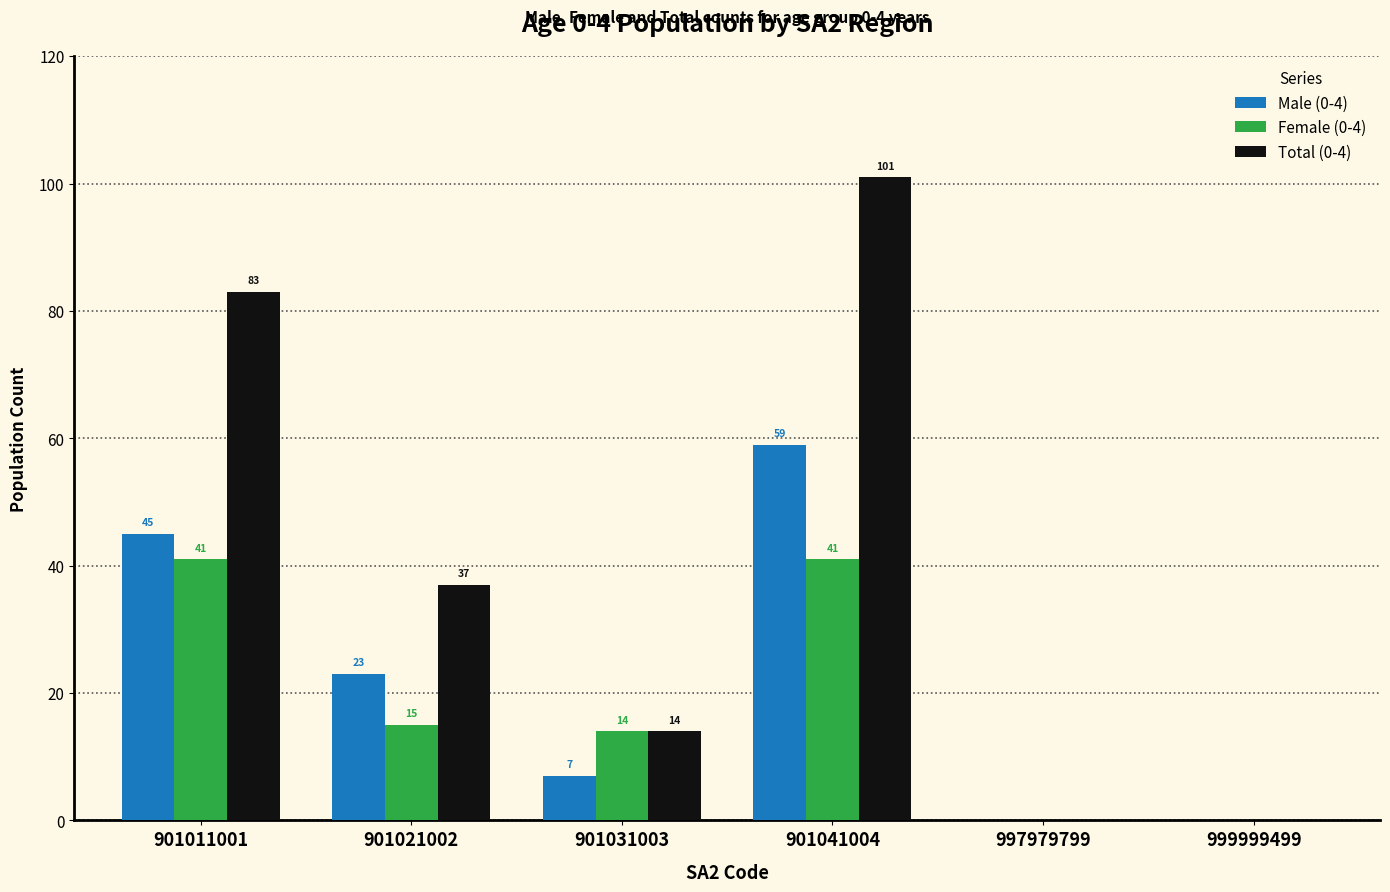

Is it true that Female (0-4) equals 0 at 999999499?

True